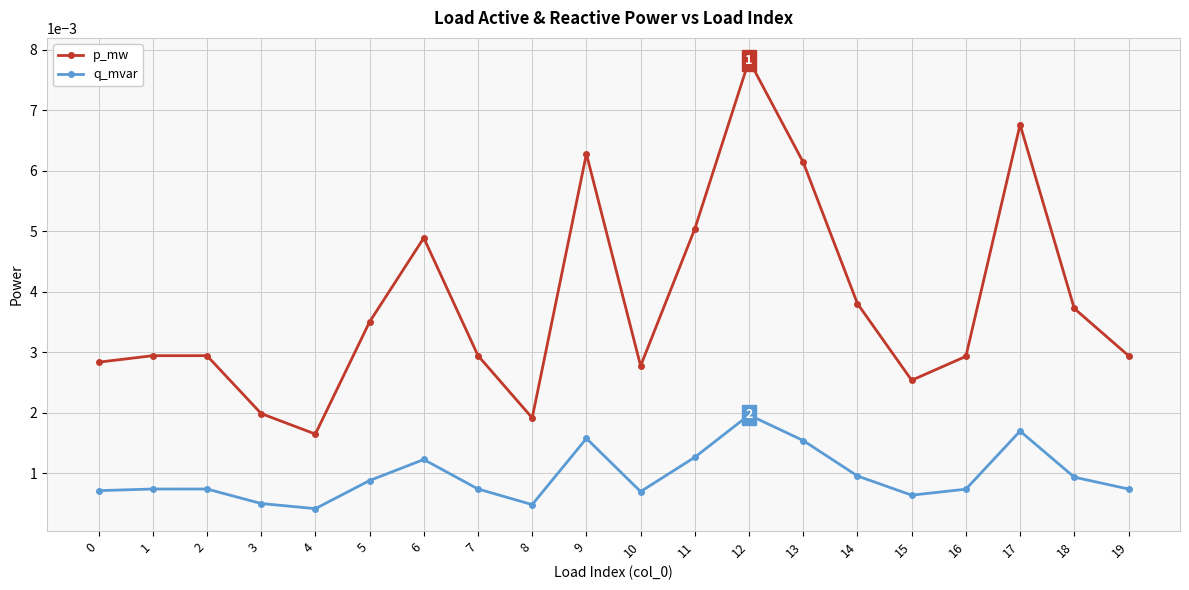

In p_mw, how many points are lower than both neighbors (excluding endpoints)?

4